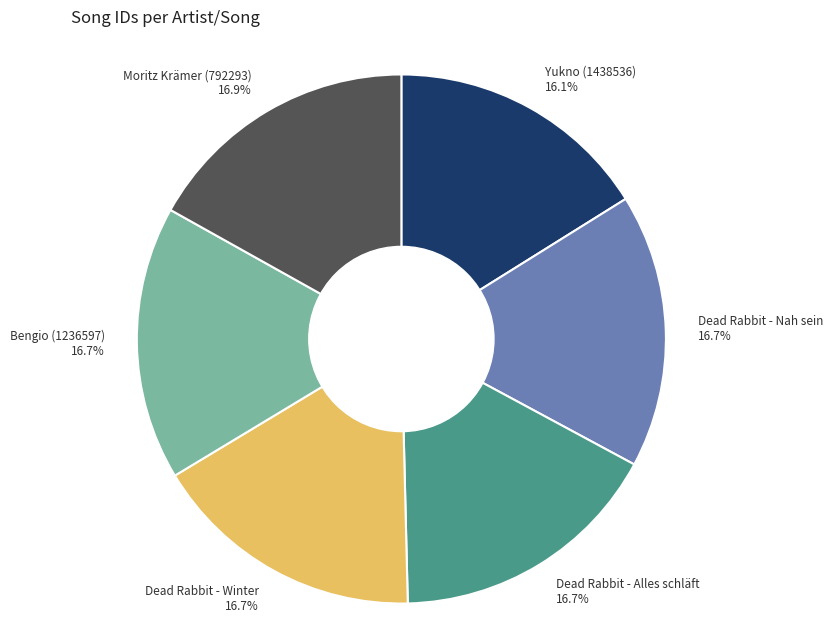

Combined, what portion of the pie is Bengio (1236597) and Yukno (1438536)?

32.9%